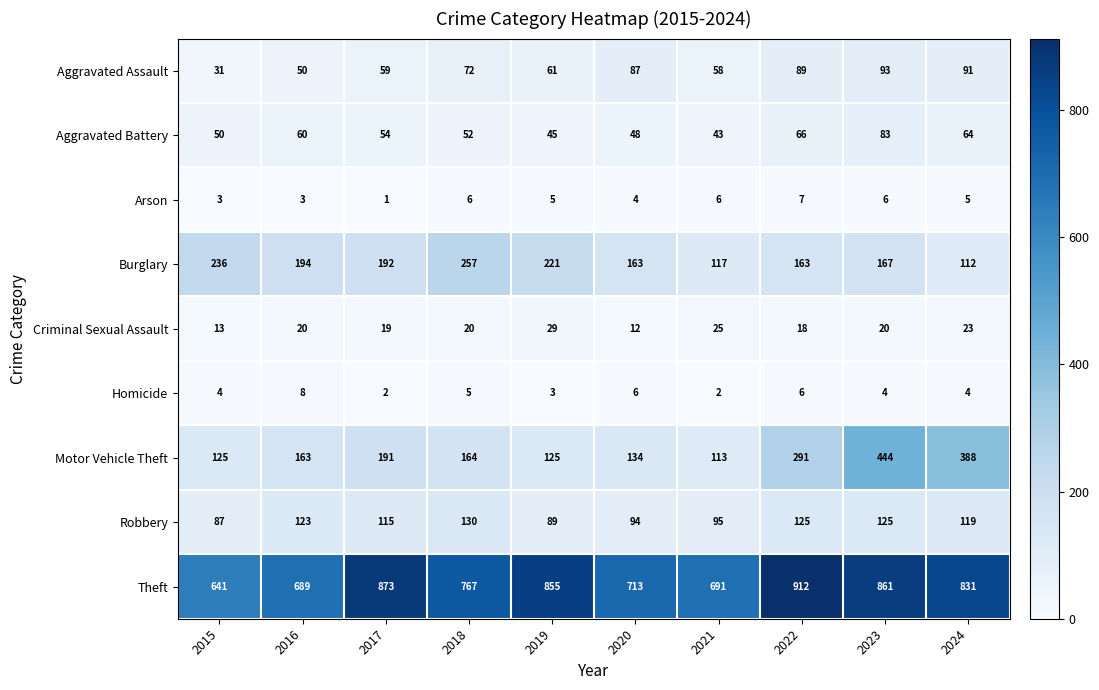

What is the greatest value displayed?

912